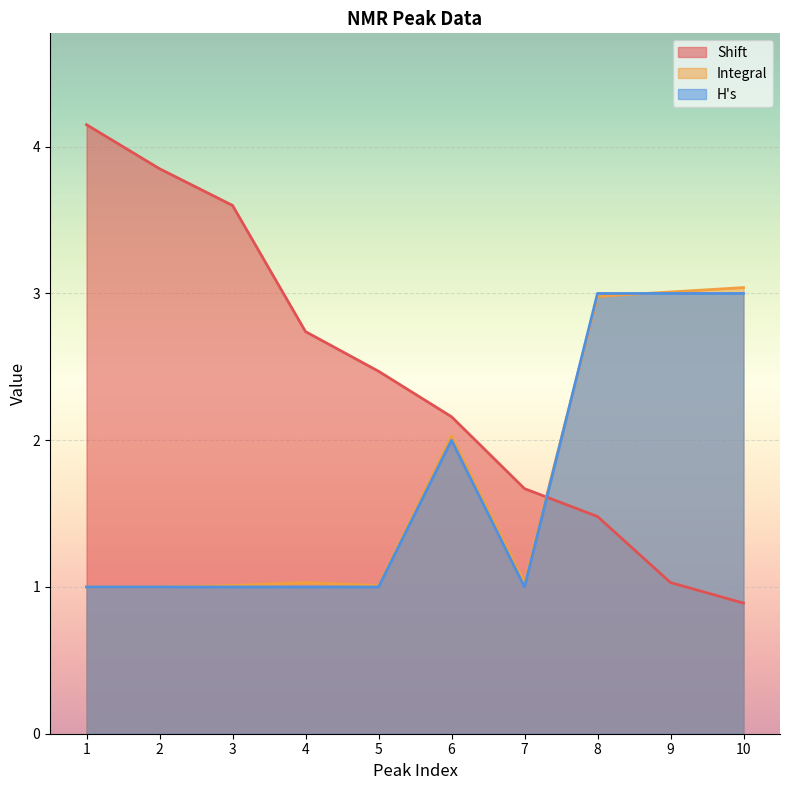

Reading left to right, what are all the values shown in this chart?

Shift: 4.2	3.9	3.6	2.7	2.5	2.2	1.7	1.5	1.0	0.9
Integral: 1.0	1.0	1.0	1.0	1.0	2.0	1.0	3.0	3.0	3.0
H's: 1.0	1.0	1.0	1.0	1.0	2.0	1.0	3.0	3.0	3.0